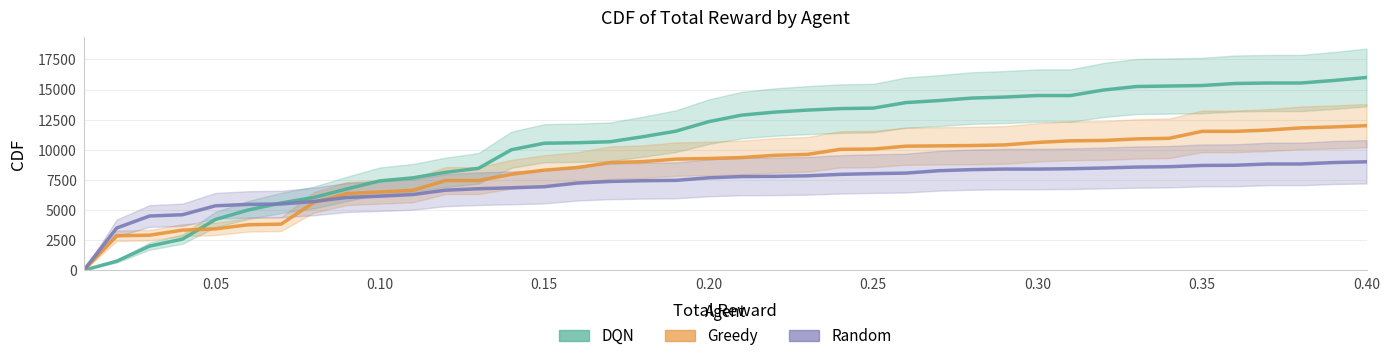

What are all the series names shown in the legend?

DQN, Greedy, Random